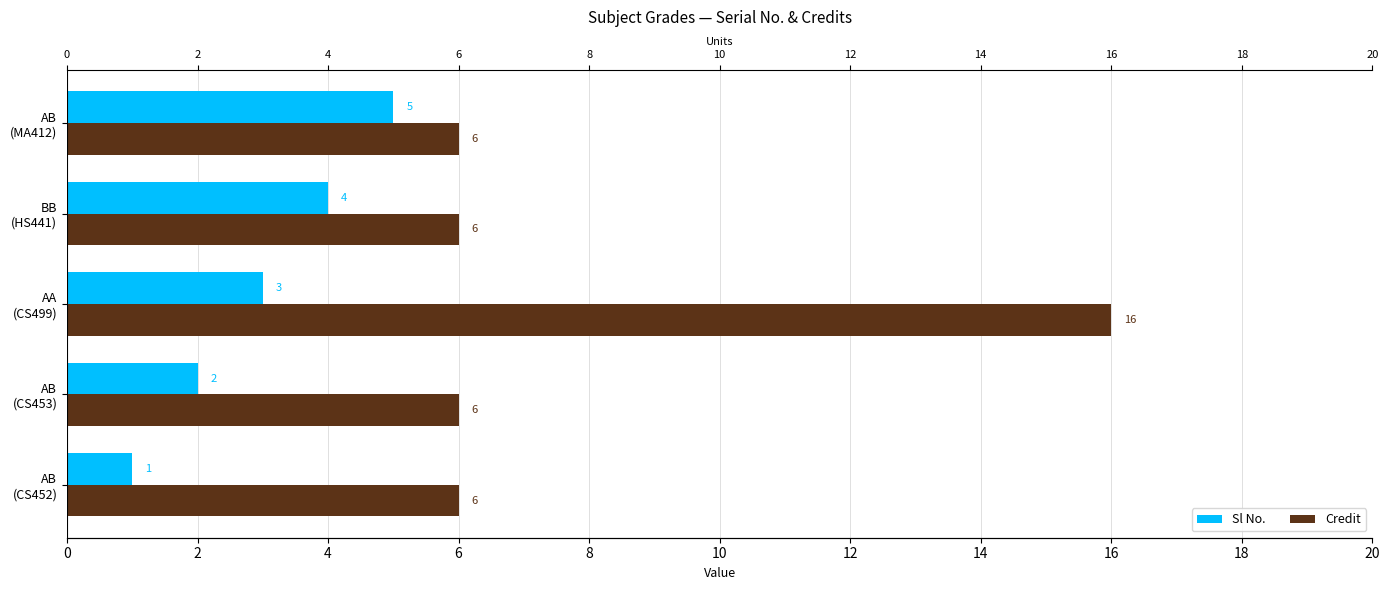

How many bars are there in total?

10